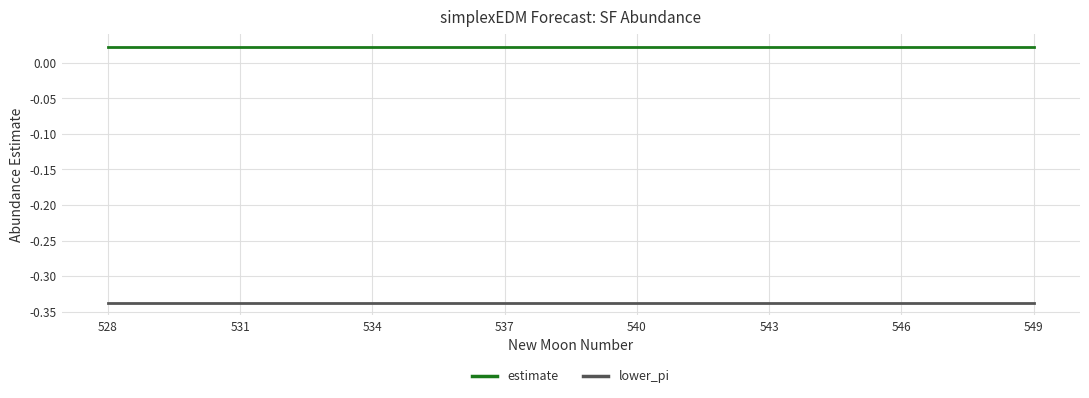

True or false: lower_pi and estimate intersect in this chart.

False